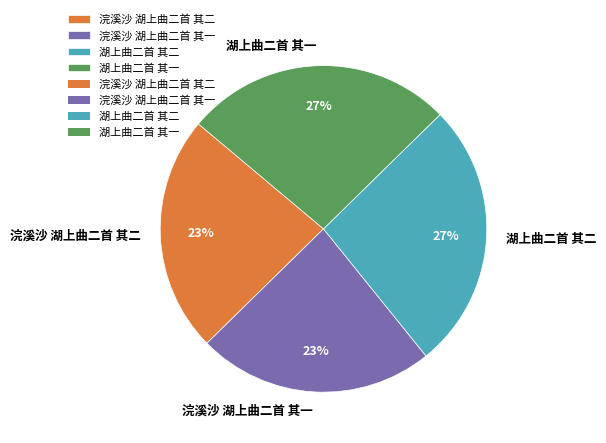

To the nearest percent, what percentage of the pie is 湖上曲二首 其二?

27%